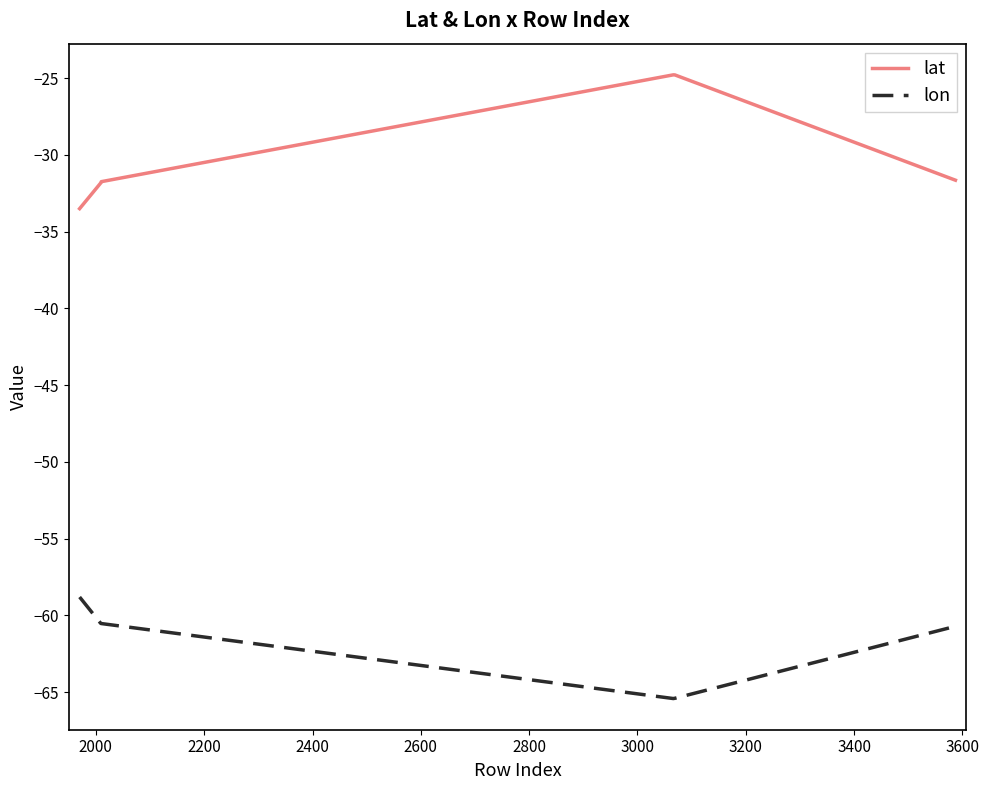

What is the minimum value for lat?

-33.5